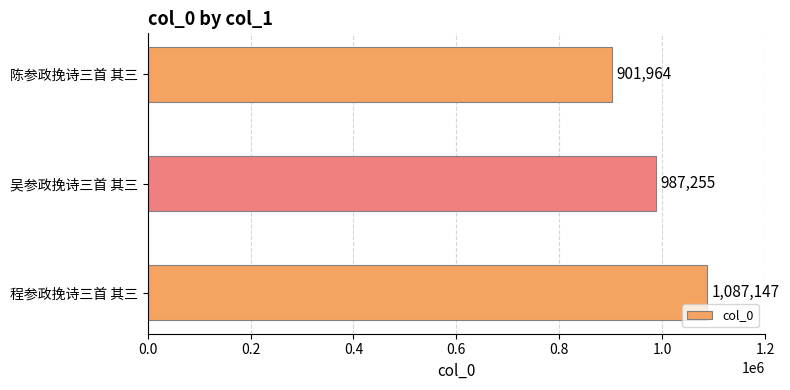

Rank the categories by value from lowest to highest.

陈参政挽诗三首 其三, 吴参政挽诗三首 其三, 程参政挽诗三首 其三